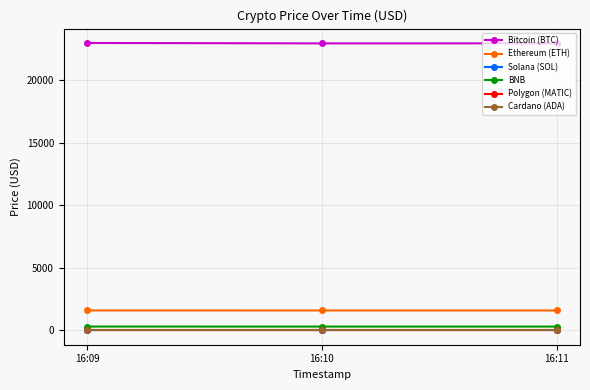

What is the total value across all series at 16:11?

24856.4